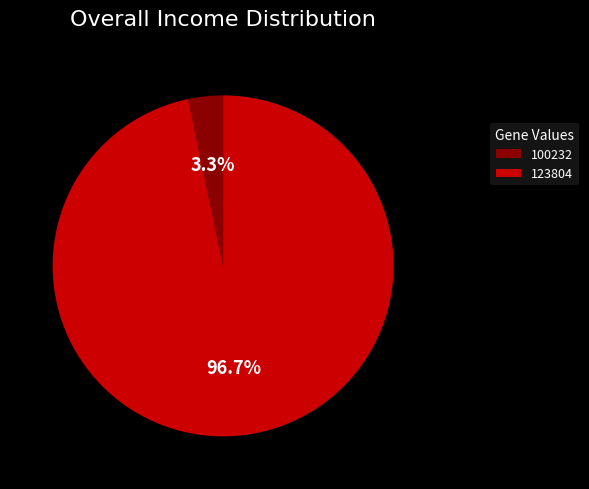

Which category has the biggest portion of the pie?

123804